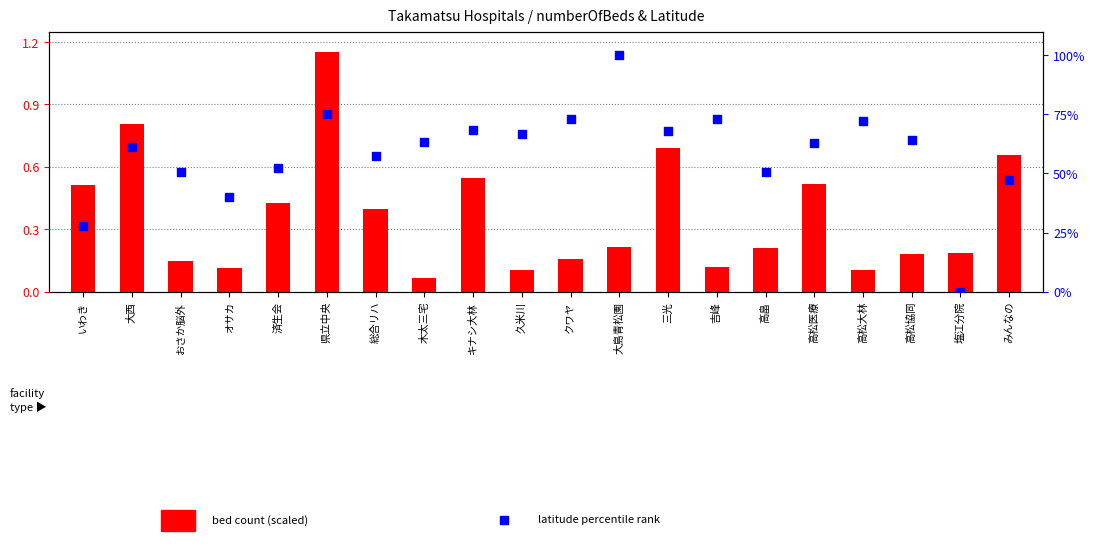

Which series has the largest total across all categories?

latitude percentile